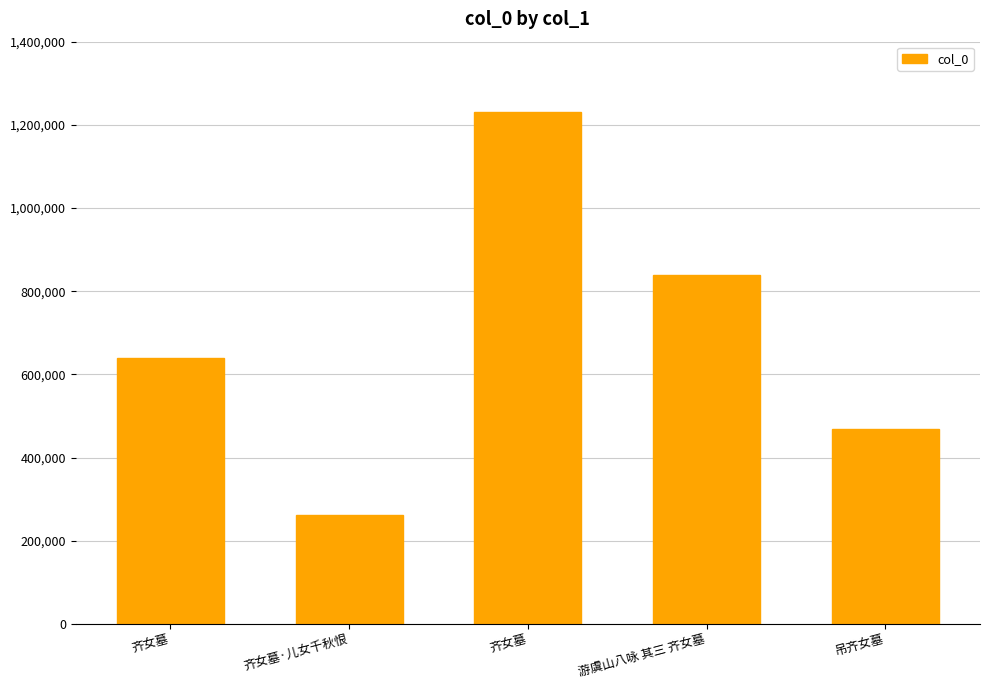

How many values are below 639300?

2